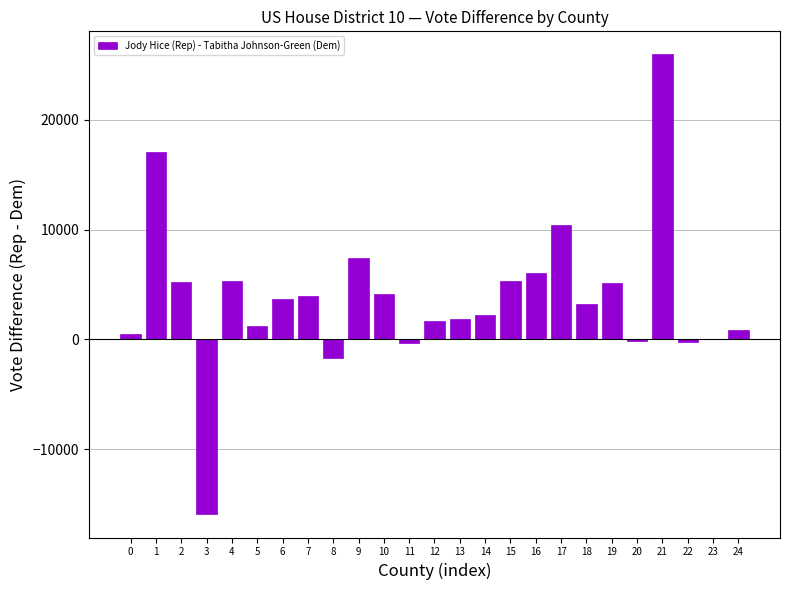

Between 12 and 21, which is larger?

21